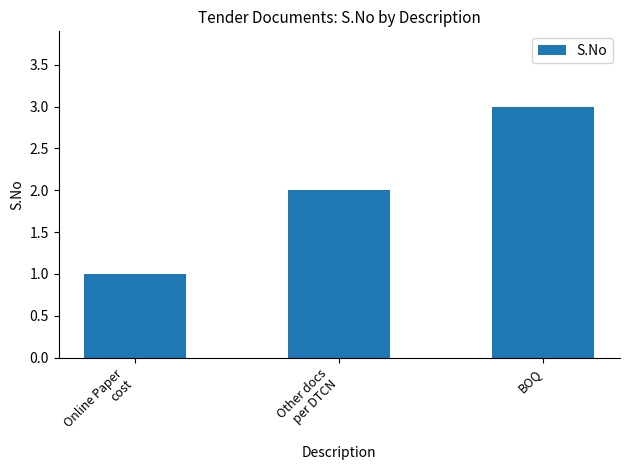

Is it true that the value at Other docs
per DTCN is 2?

True